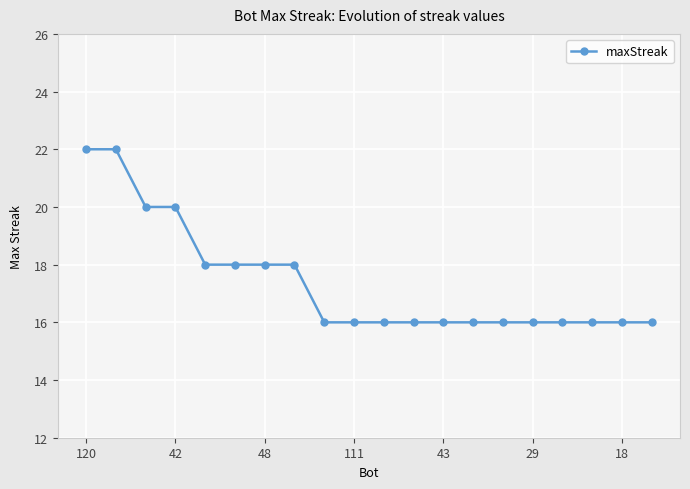

What is the greatest value displayed?

22